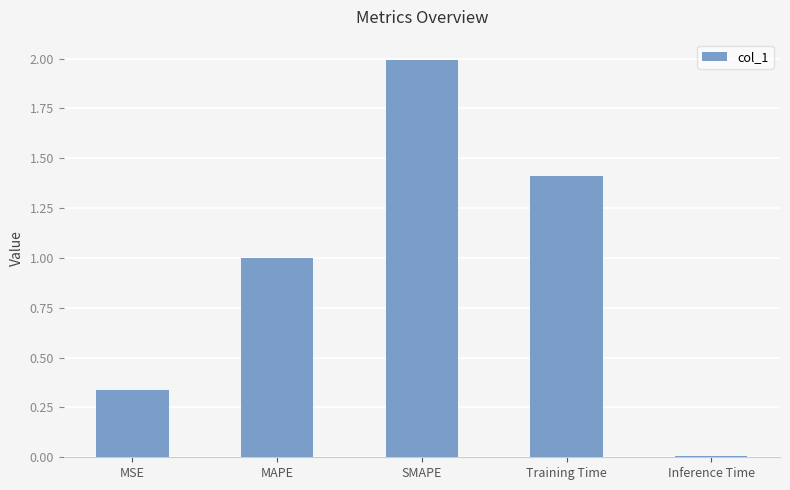

Is it true that the value at SMAPE is 2.0?

True